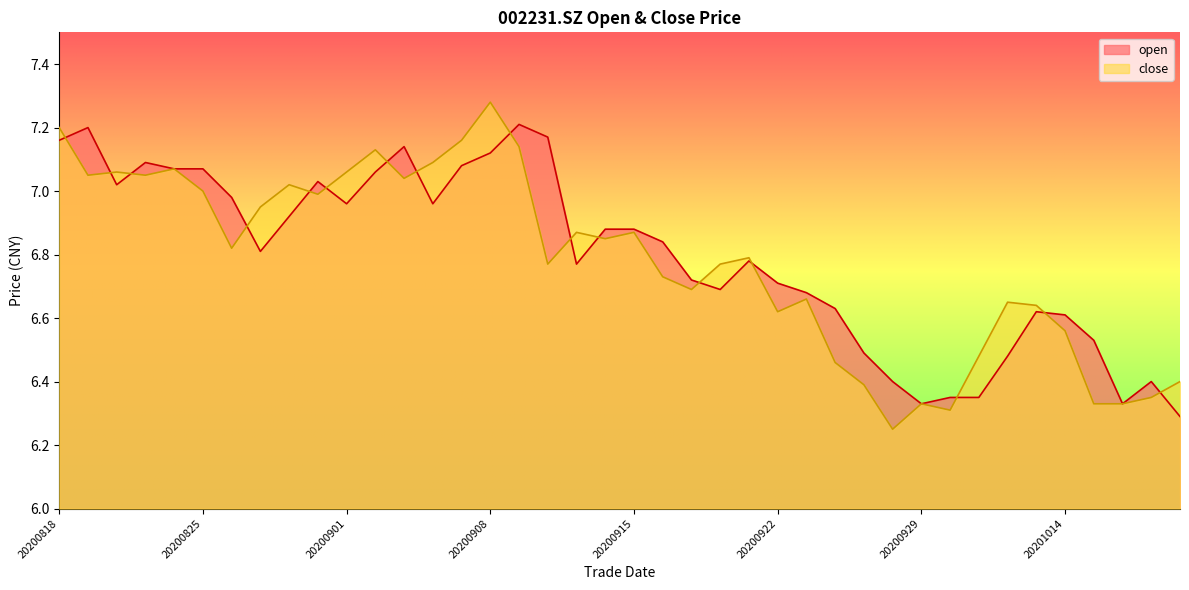

What is the difference between the close values at 20200818 and 20201019?

0.9